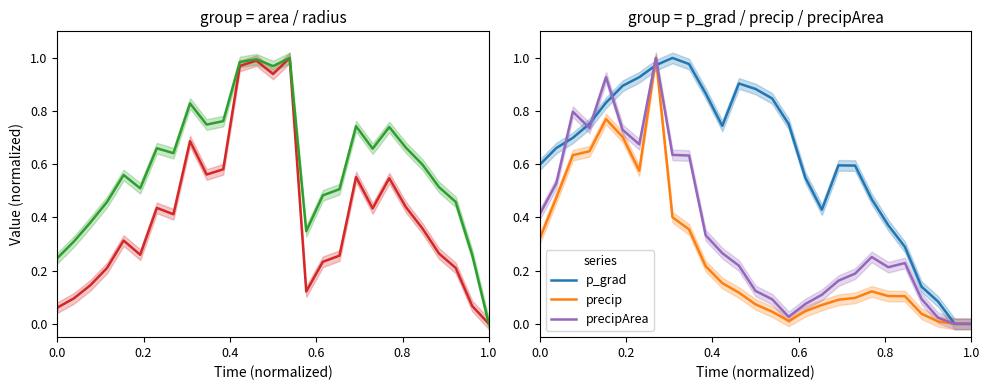

True or false: precip and precipArea cross at least once.

False